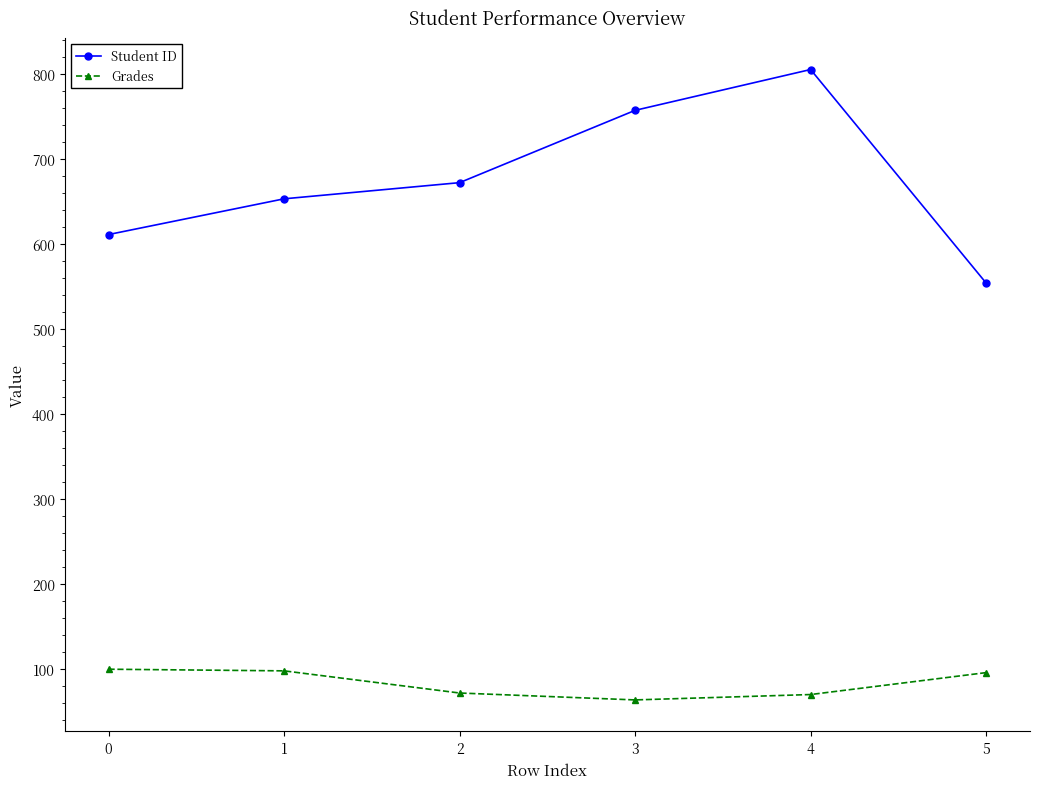

Rank the series at 0 from lowest to highest value.

Grades, Student ID